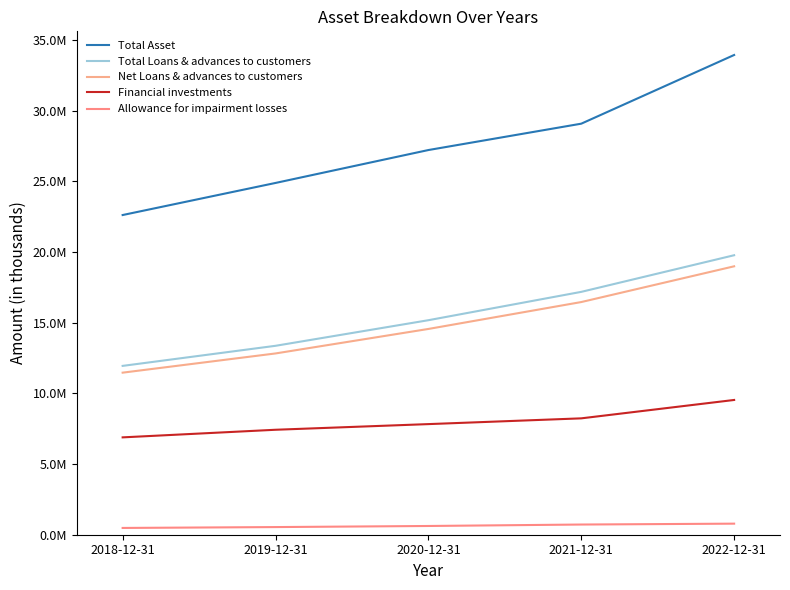

Is this an area chart (filled region under the line)?

No